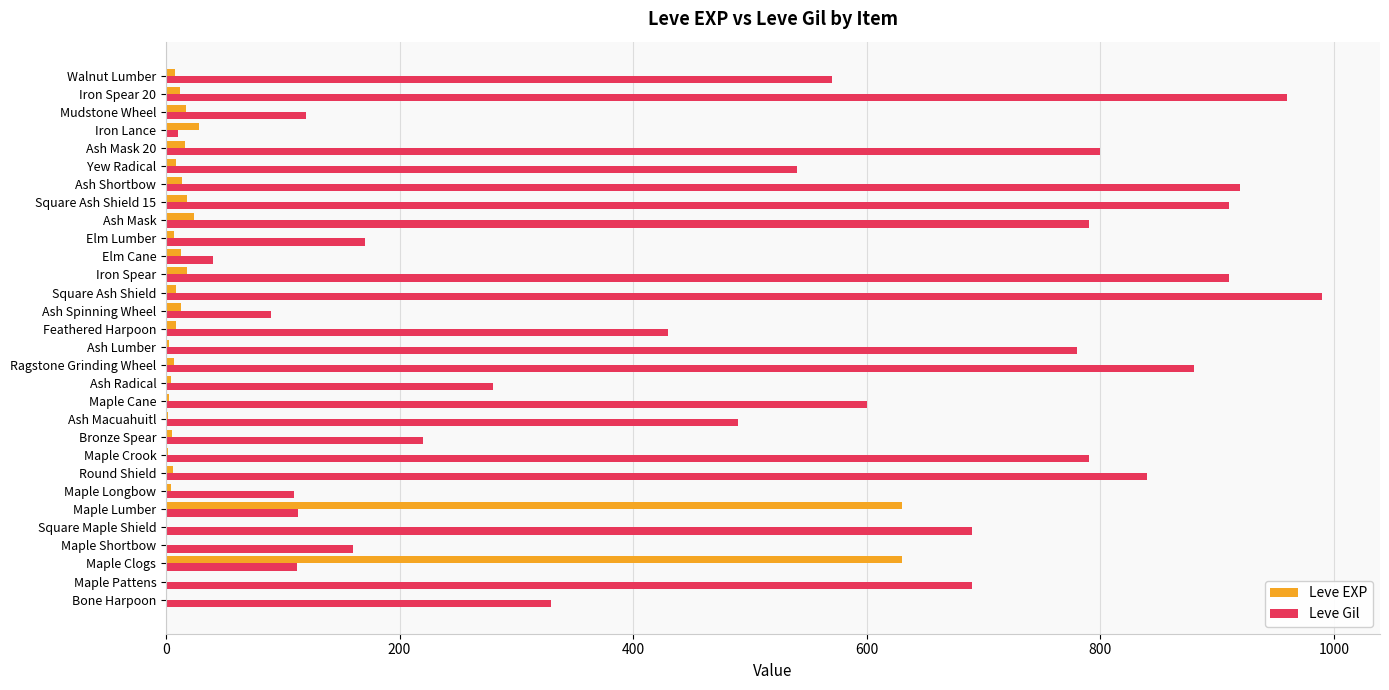

The Leve EXP series shows 28 at Iron Lance. True or false?

True